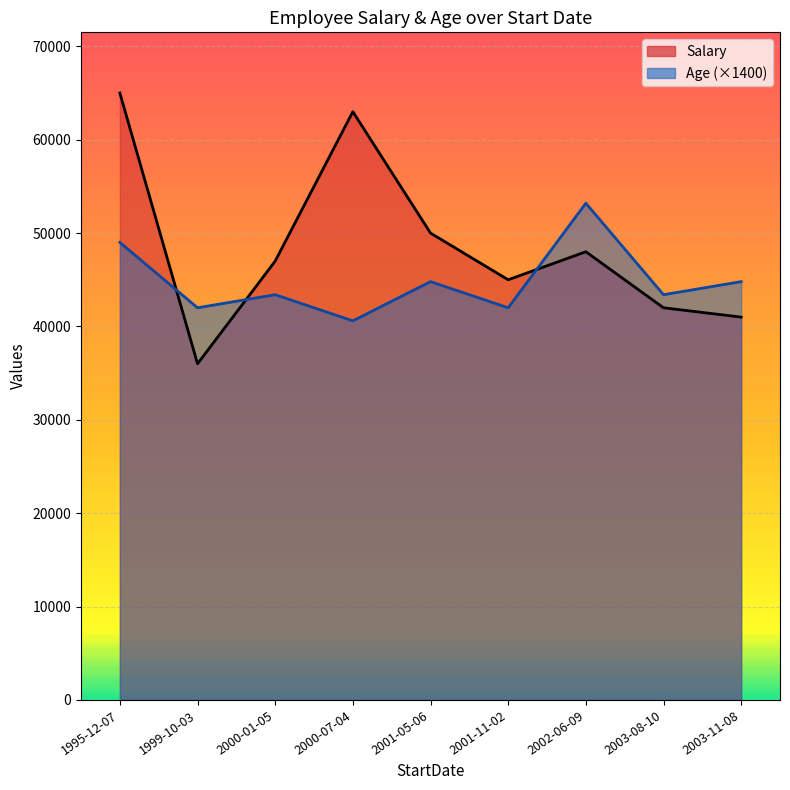

Reading right to left, transcribe all the data shown in this chart.

Salary: 2003-08-10=42000	2002-06-09=48000	2003-11-08=41000	1995-12-07=65000	2001-05-06=50000	2000-01-05=47000	2000-07-04=63000	1999-10-03=36000	2001-11-02=45000
Age: 2003-08-10=31	2002-06-09=38	2003-11-08=32	1995-12-07=35	2001-05-06=32	2000-01-05=31	2000-07-04=29	1999-10-03=30	2001-11-02=30